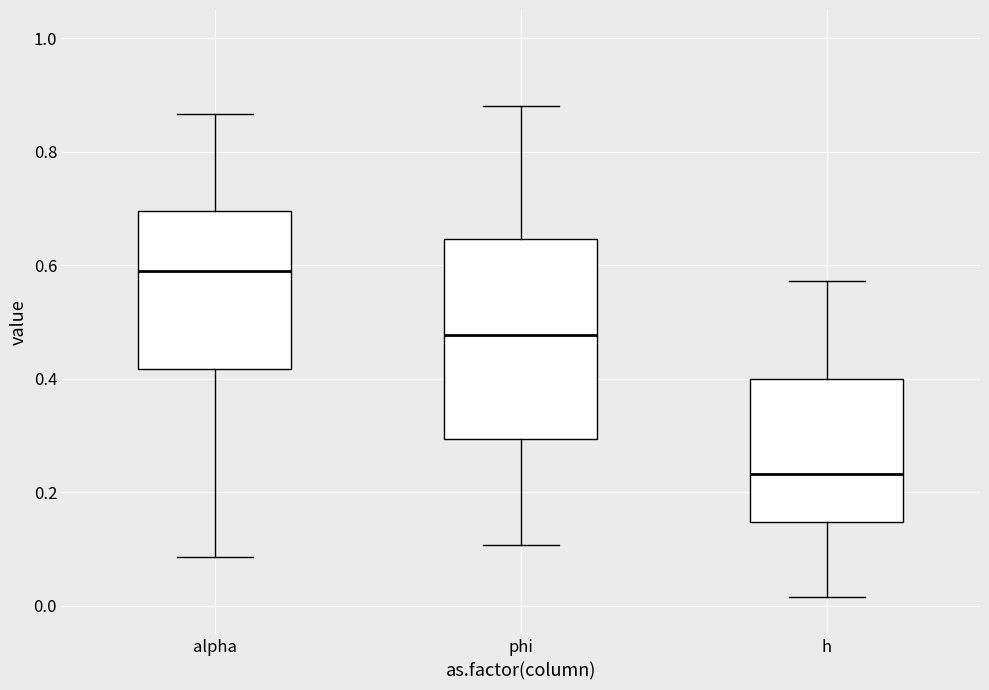

Which box is the tallest, from its lower edge to its upper edge?

phi